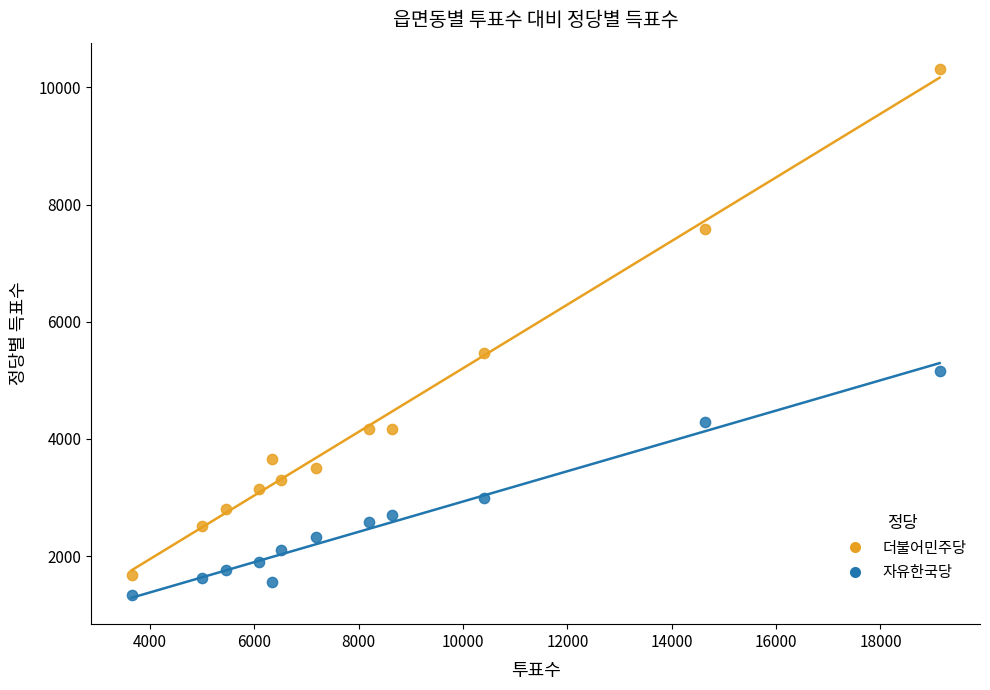

What is the X range (max minus min) for the scatter plot?

15479